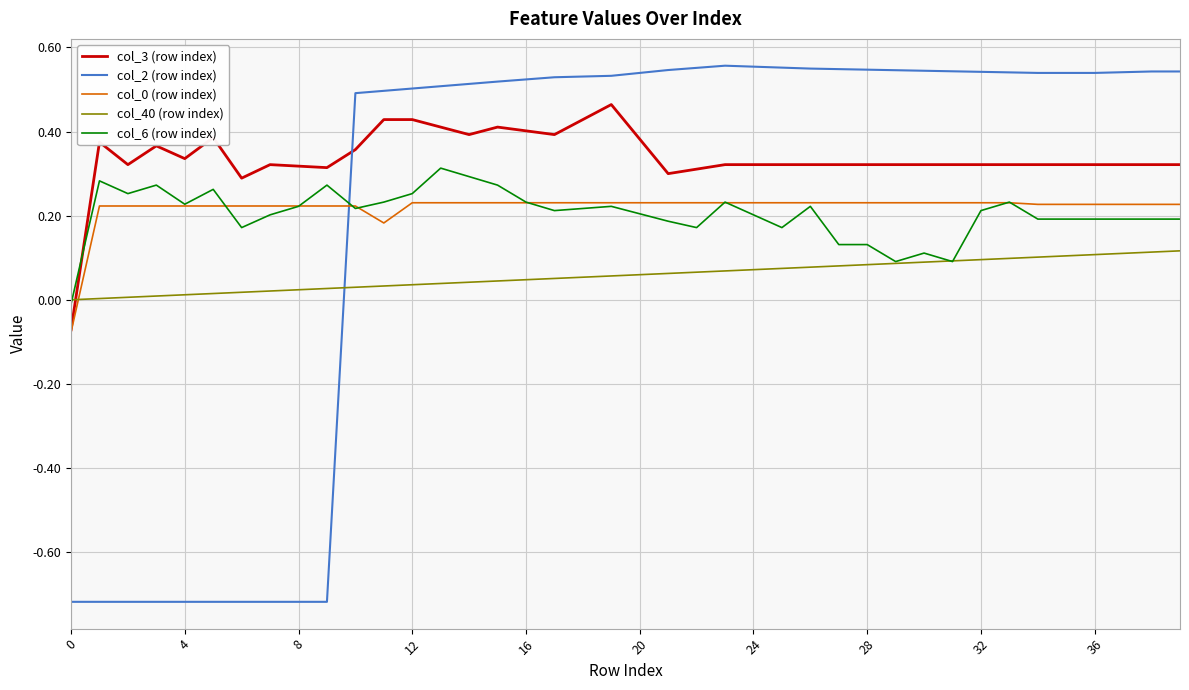

Which series has the largest range (max minus min)?

col_2 (row index)